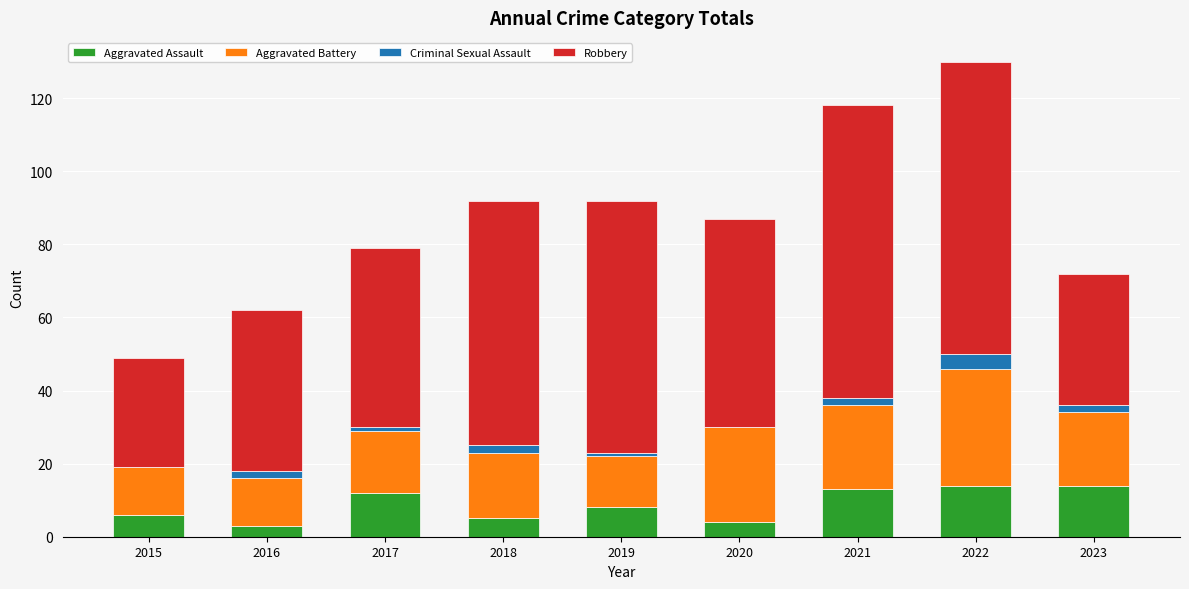

Count the number of data series in this chart.

4